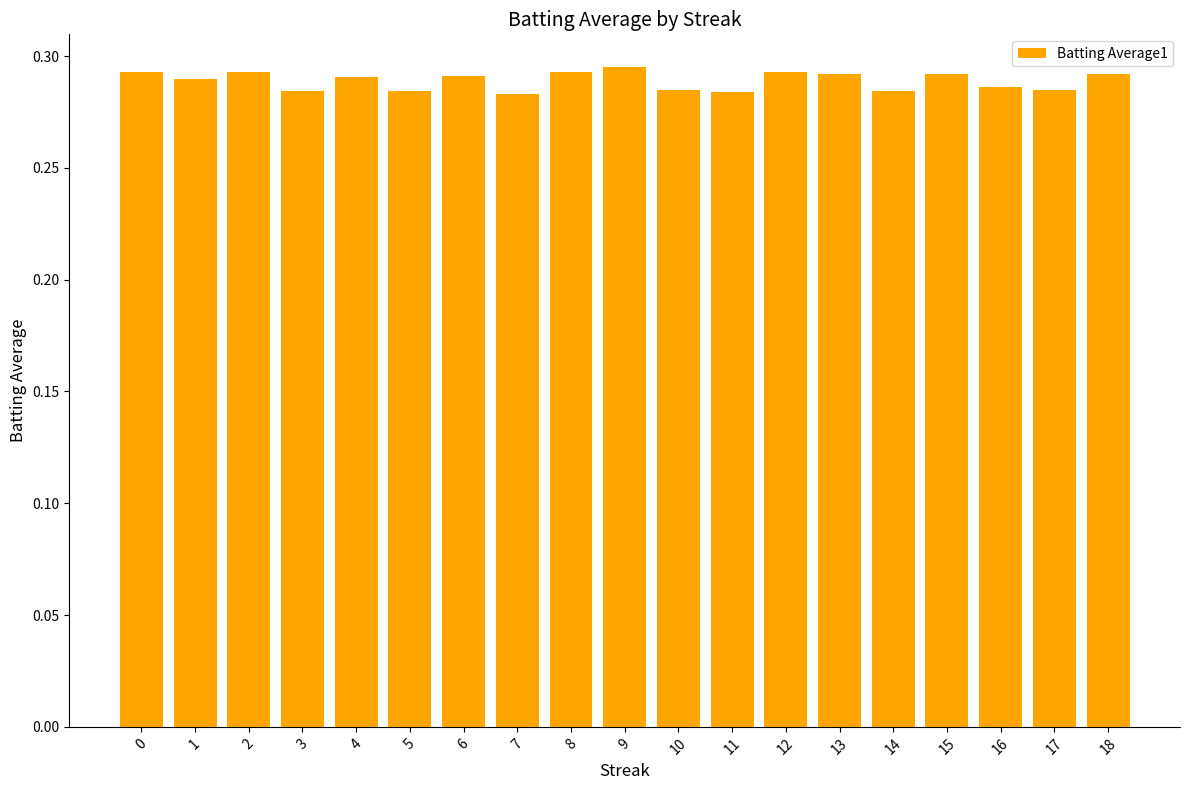

Count the values in the range 0 to 1.

19